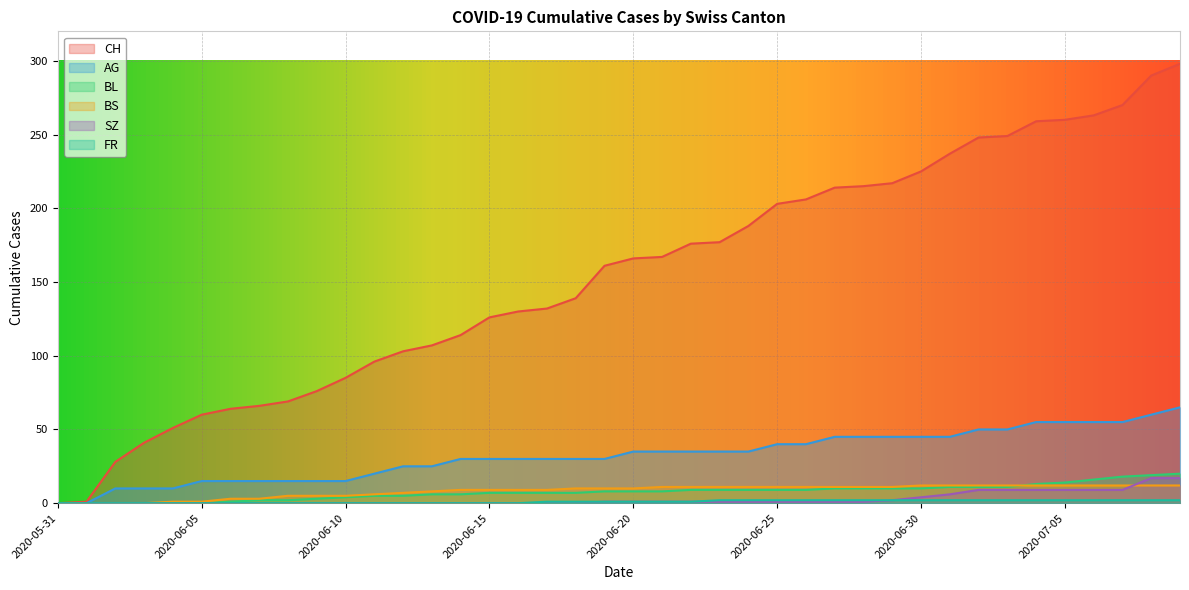

What is the sum of all BS values?

329